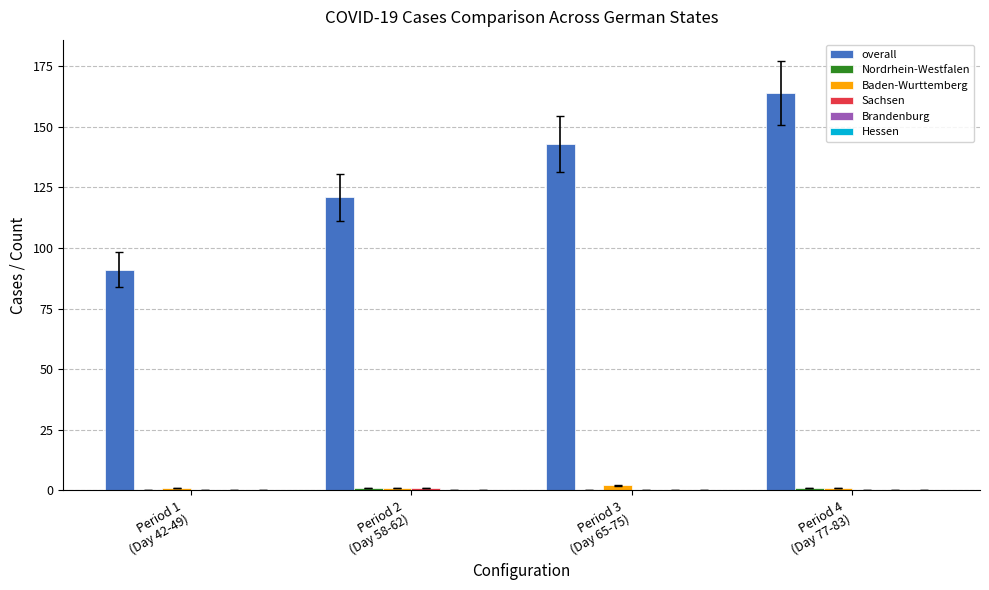

What is the sum of all overall values?

519